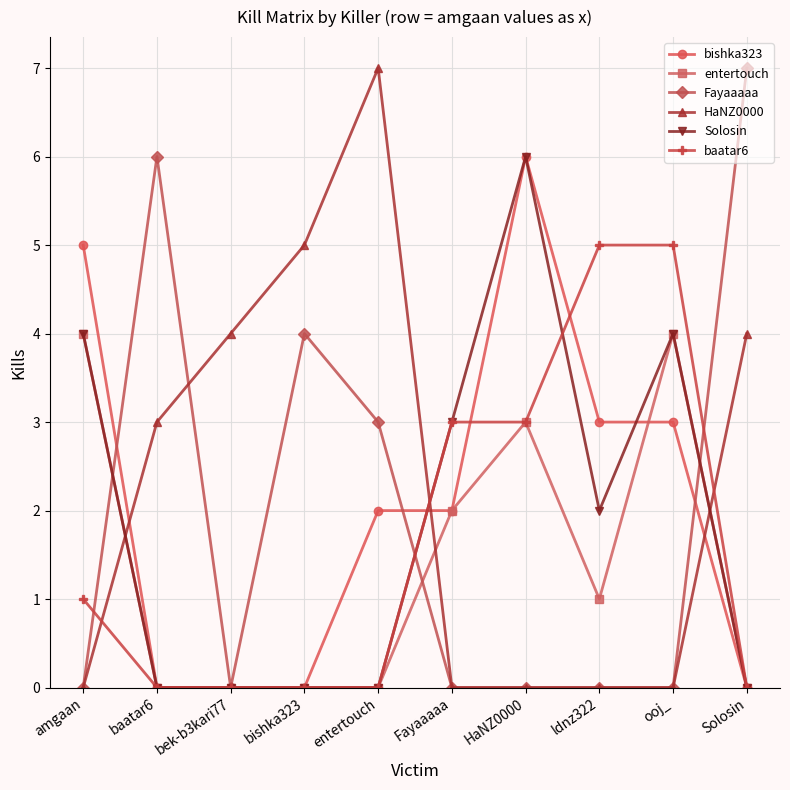

What is the total value across all series at amgaan?

14